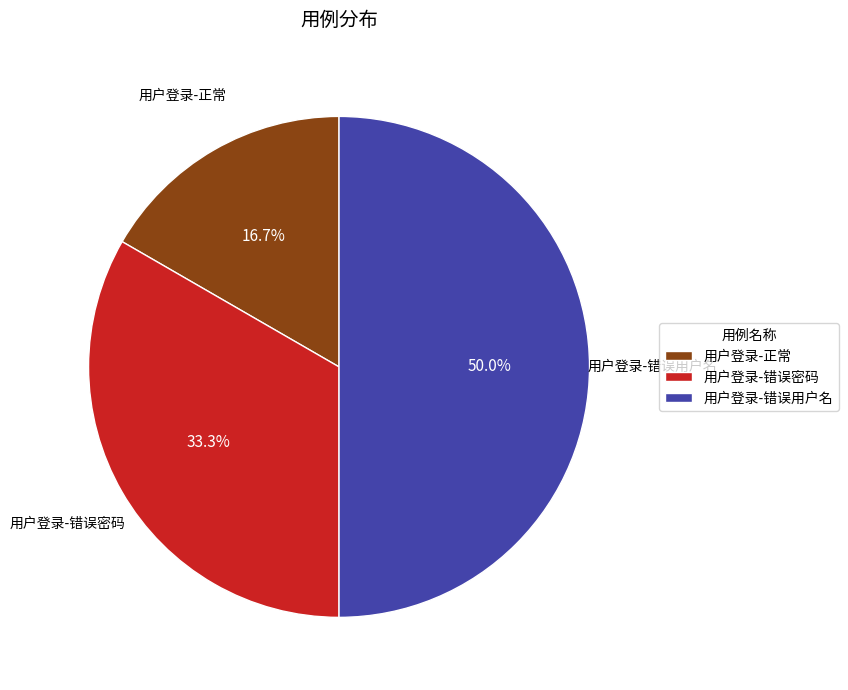

What is the ratio of the value at 用户登录-错误密码 to the value at 用户登录-错误用户名?

0.7